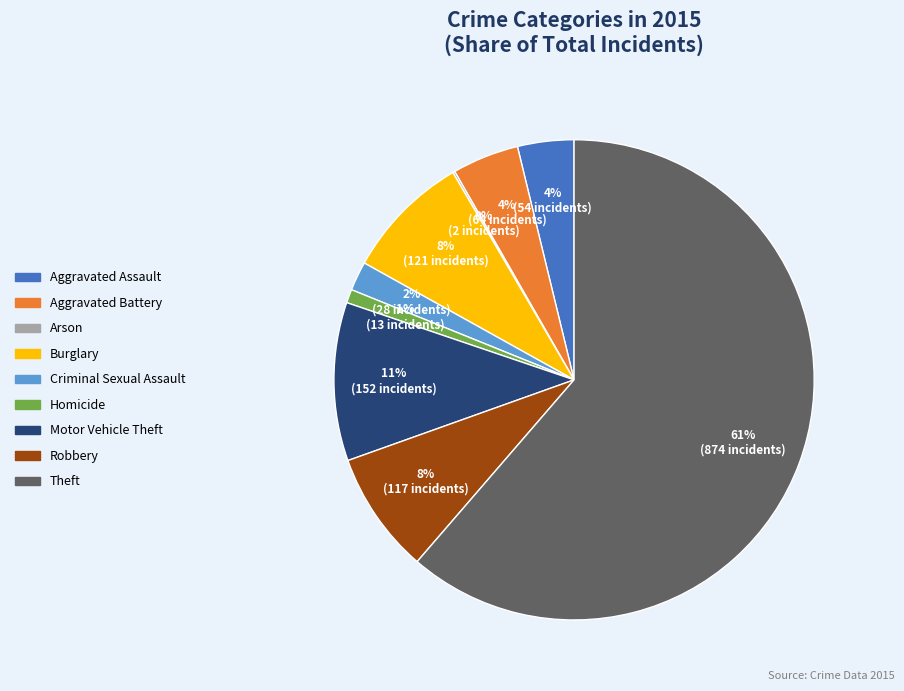

Is there a majority slice in this chart?

Yes